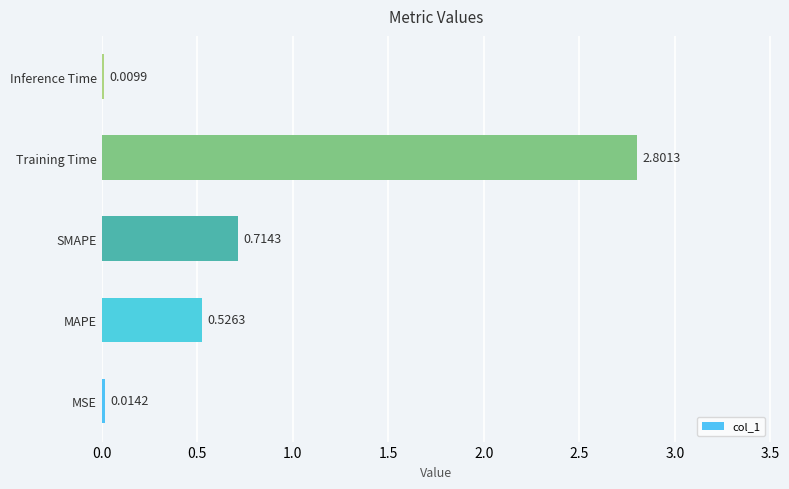

Are the bars horizontal?

Yes